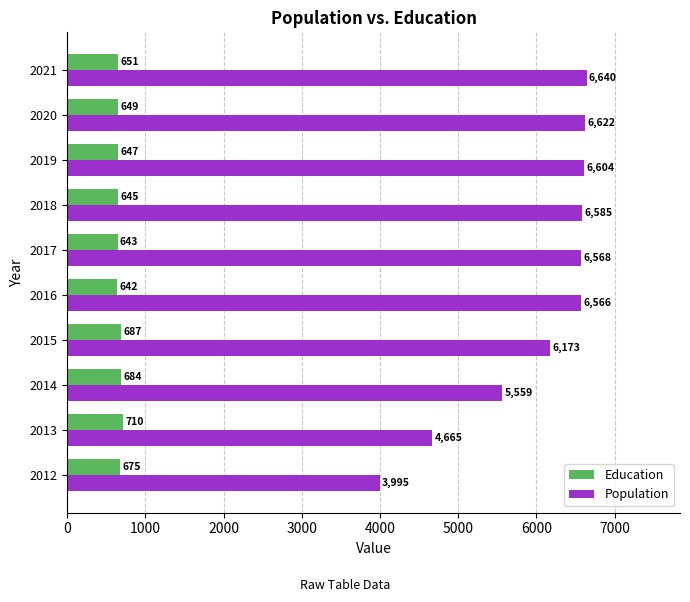

Rank the series by their average value, from lowest to highest.

Education, Population